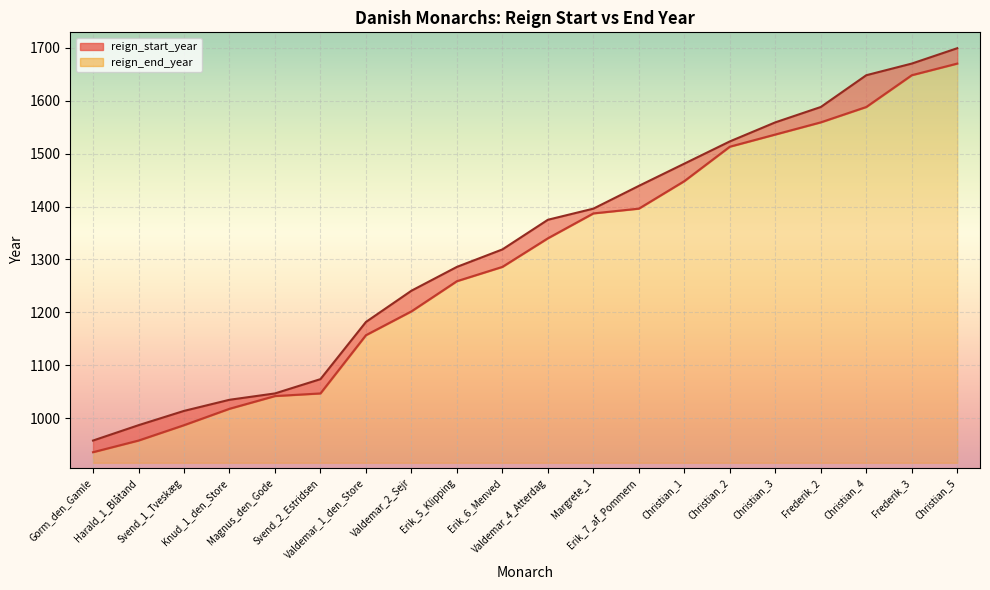

Which series has the largest total across all categories?

reign_end_year